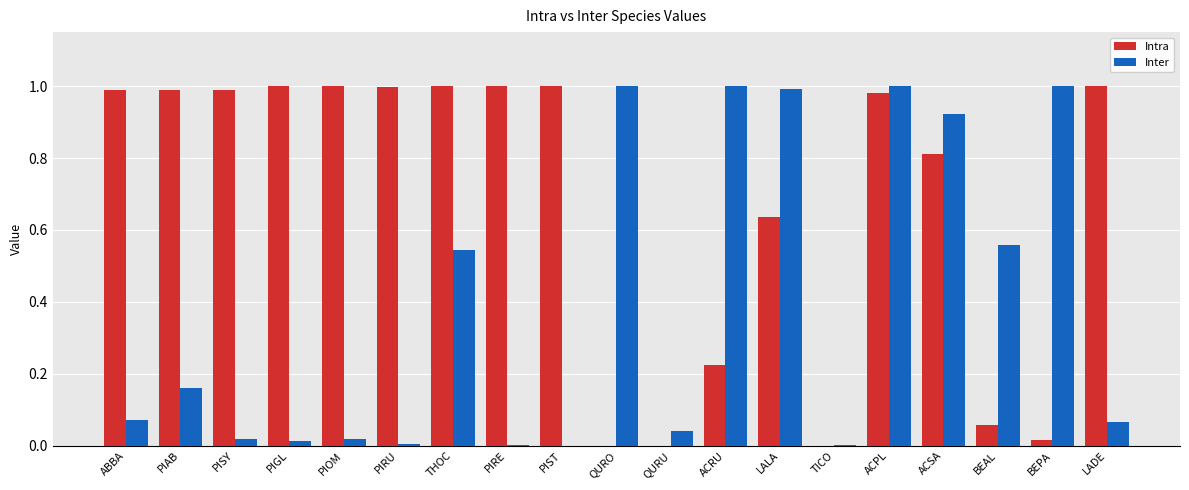

Is the value of Intra at PIRU greater than the value of Inter at PIRE?

Yes